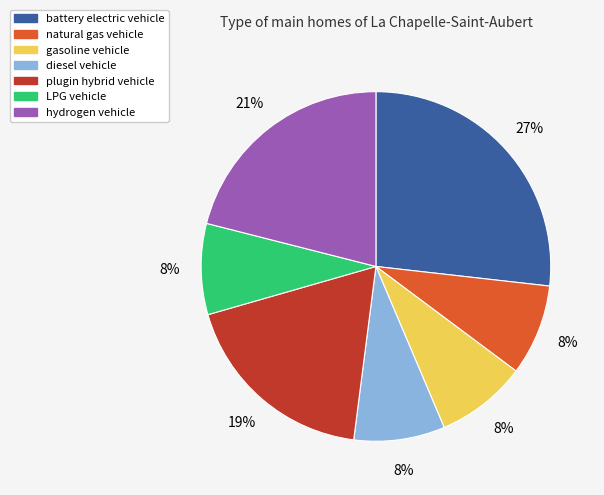

Is the sum of natural gas vehicle and hydrogen vehicle greater than half?

No